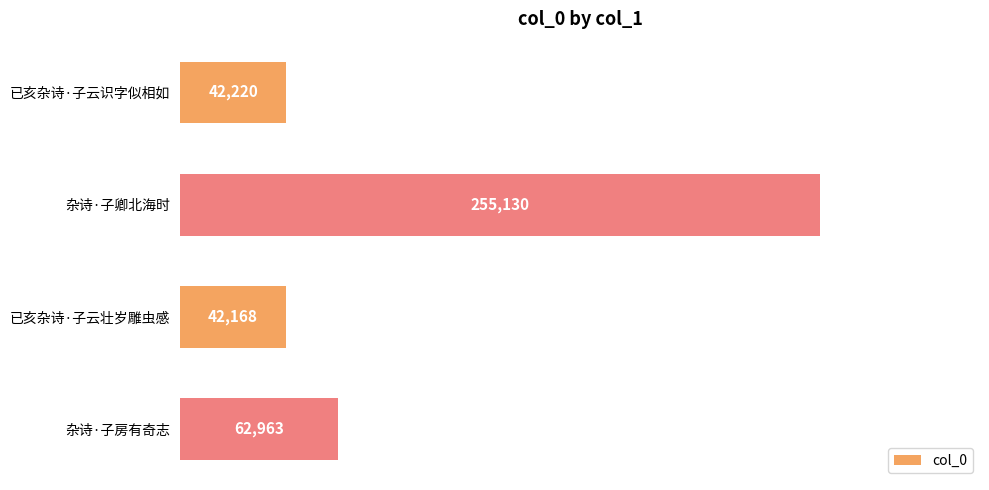

True or false: the data shows 255130 at 杂诗·子卿北海时.

True